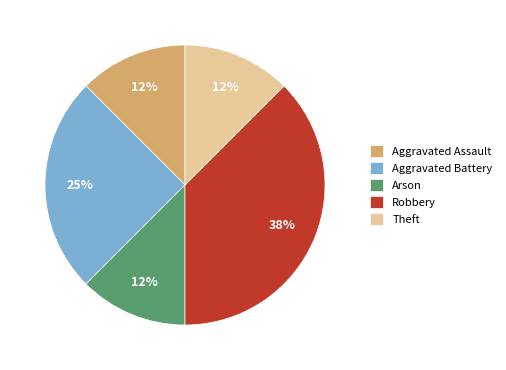

Is it true that Arson is 12% of the pie?

True